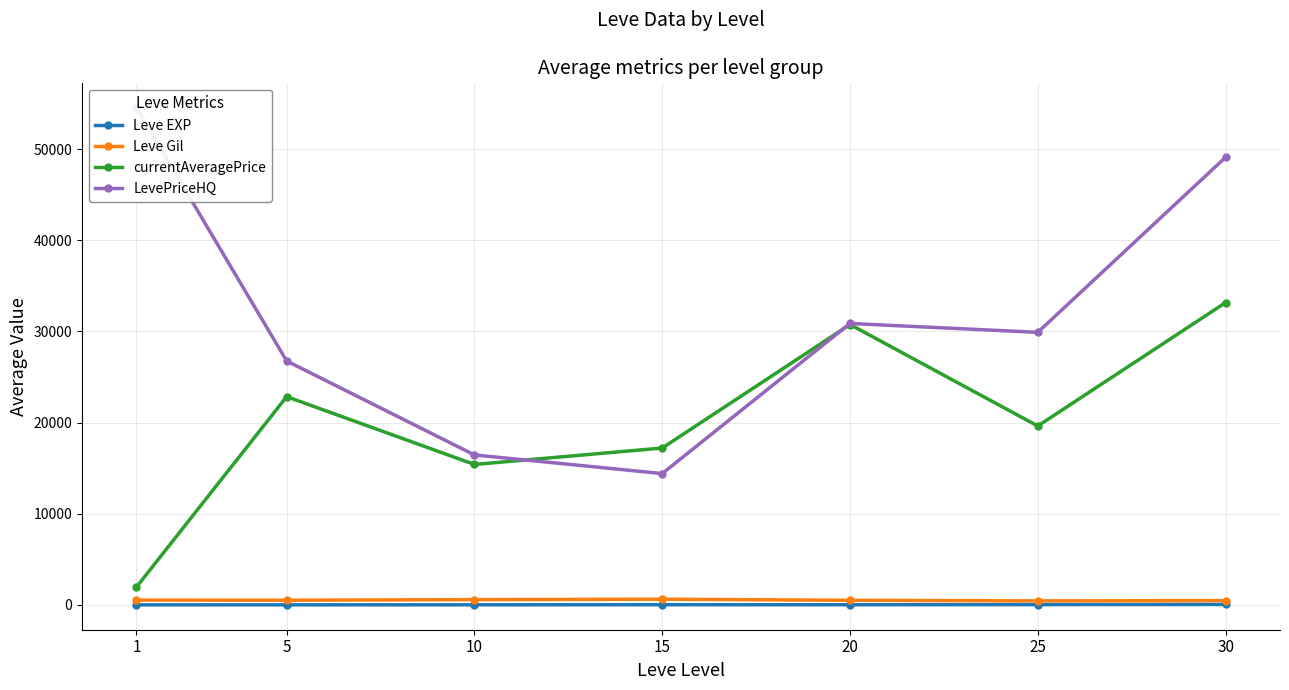

List the labels in order of LevePriceHQ value, smallest first.

15, 10, 5, 25, 20, 30, 1